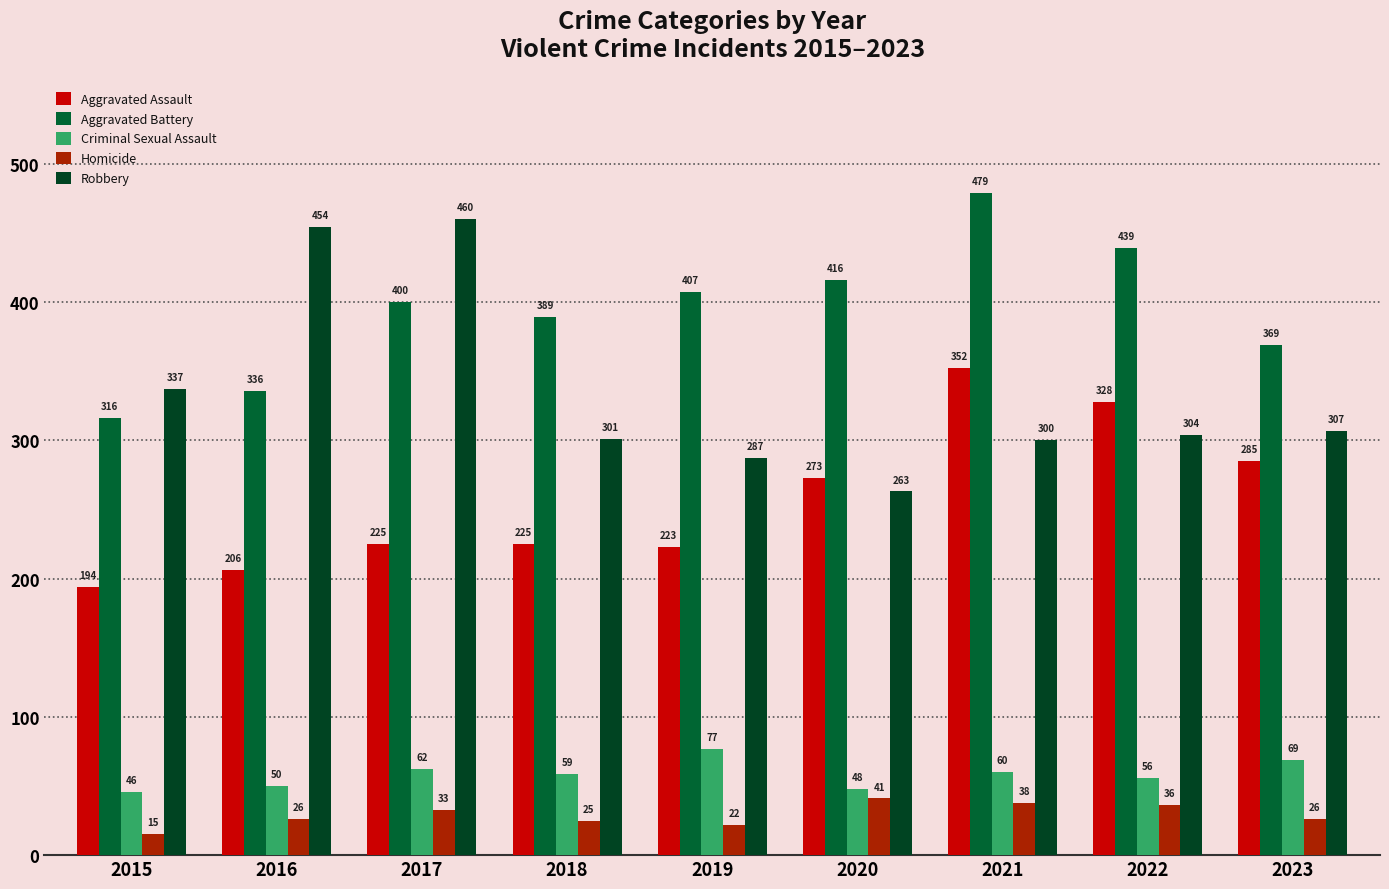

What are all the series names shown in the legend?

Aggravated Assault, Aggravated Battery, Criminal Sexual Assault, Homicide, Robbery